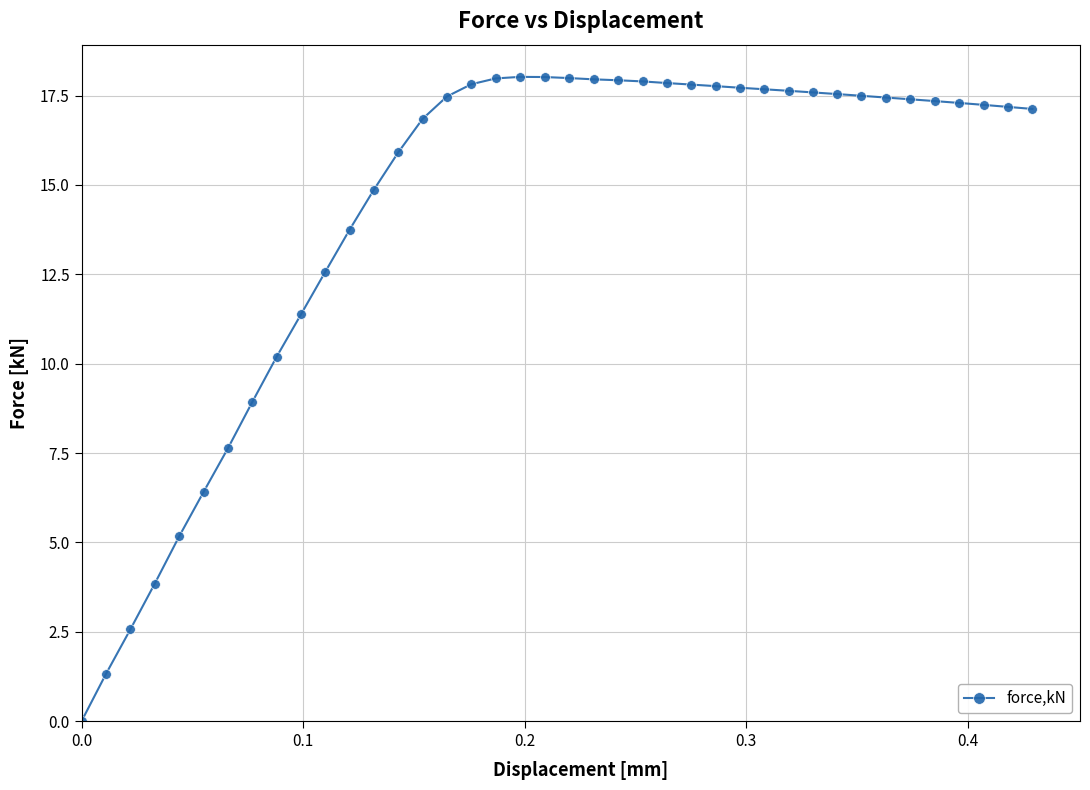

What is the difference between the maximum and minimum values?

18.0